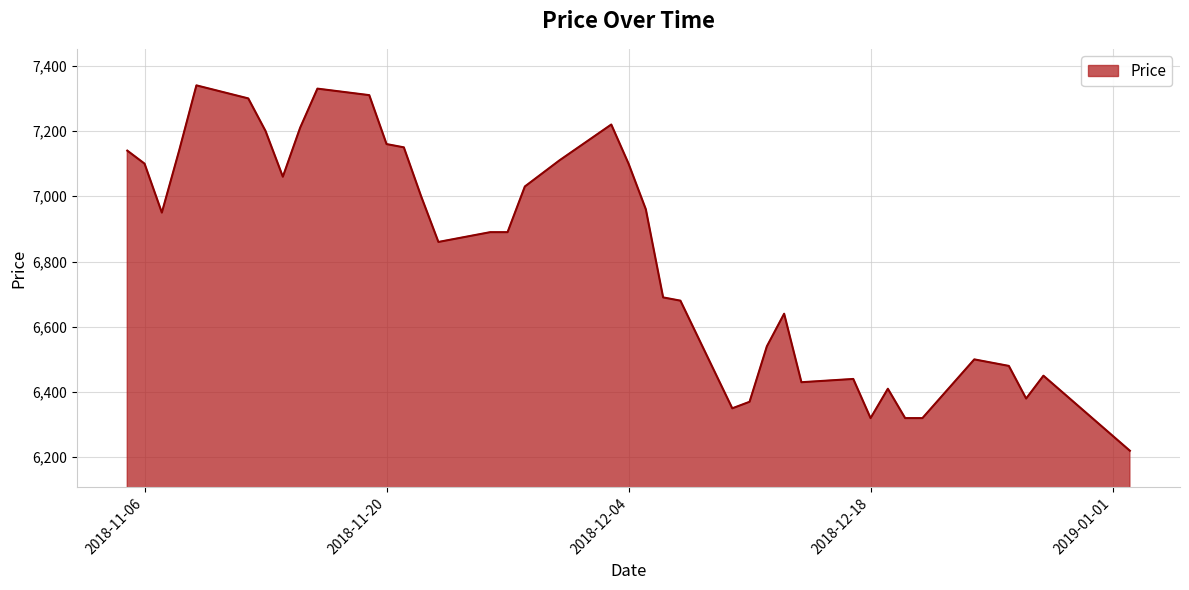

What is the difference between the maximum and minimum values?

1120